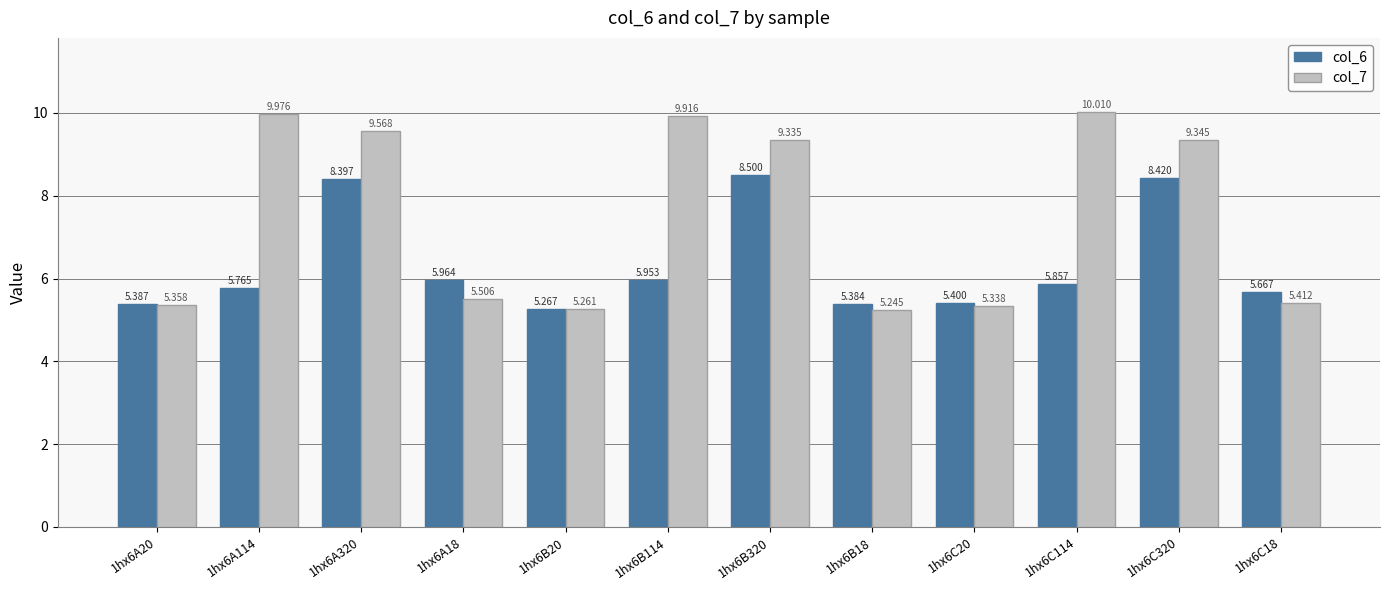

Is the value of col_6 at 1hx6C20 greater than the value of col_7 at 1hx6B320?

No